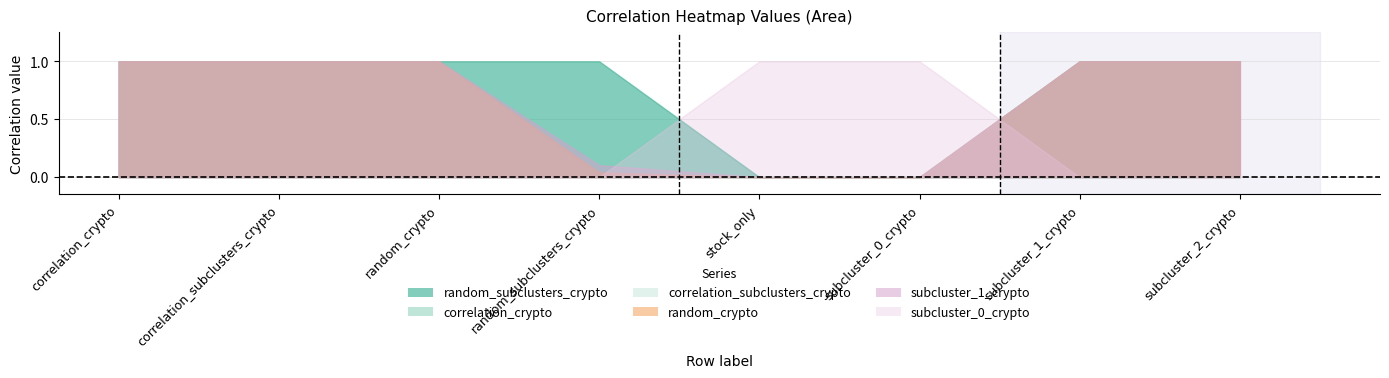

The random_subclusters_crypto series shows 1.6 at subcluster_1_crypto. True or false?

False